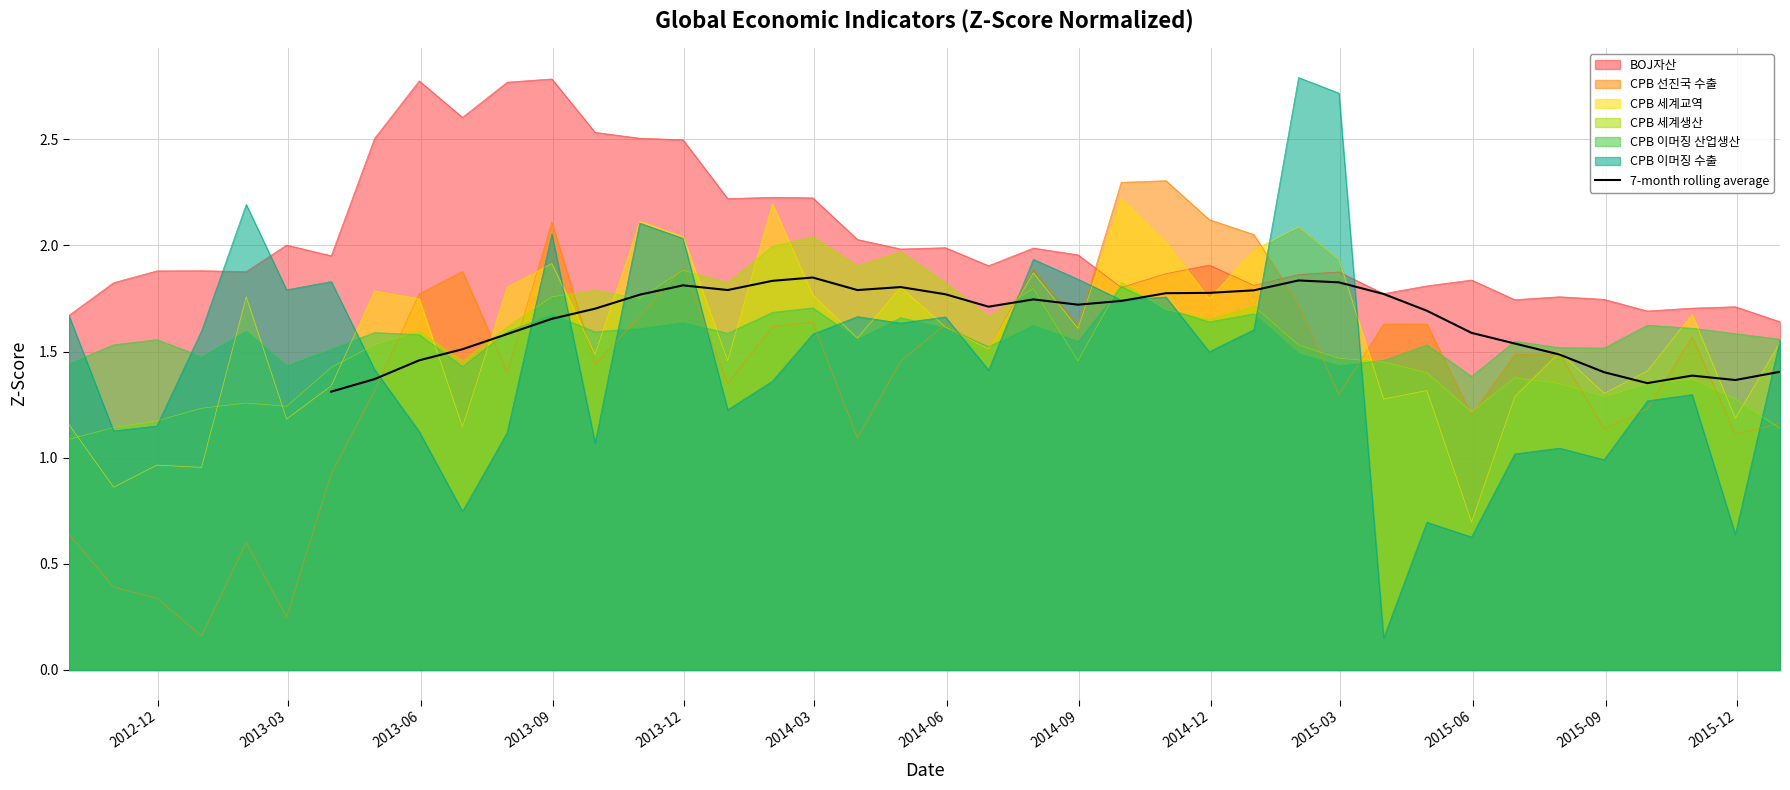

Does the chart display data point markers on the line(s)?

No